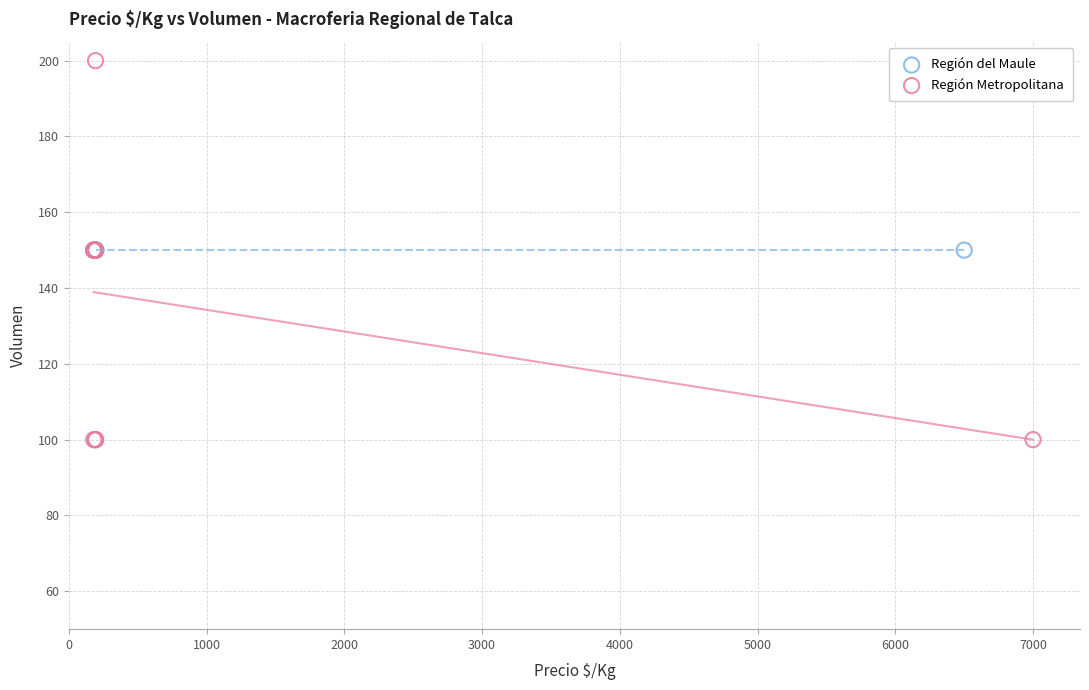

Which series contains the highest Y value?

Región Metropolitana